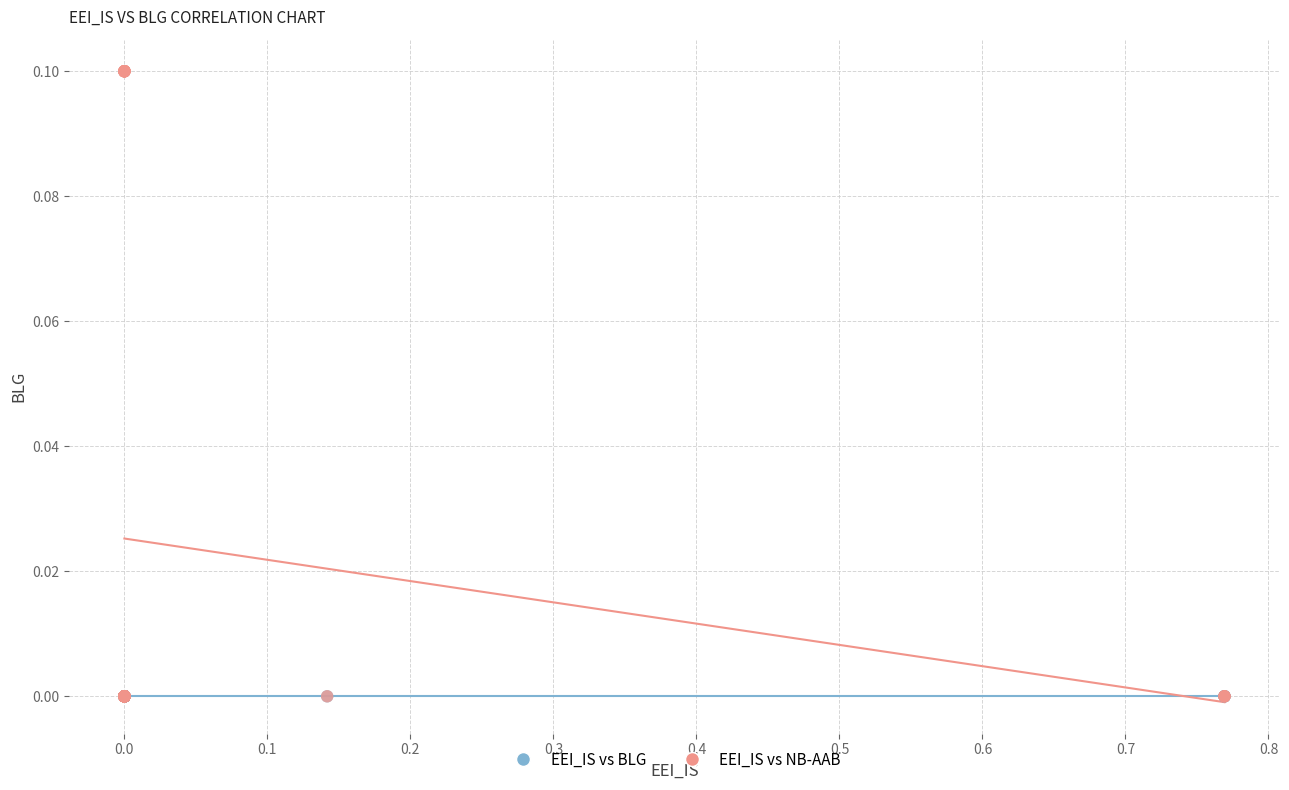

What are all the series names shown in the legend?

EEI_IS vs BLG, EEI_IS vs NB-AAB